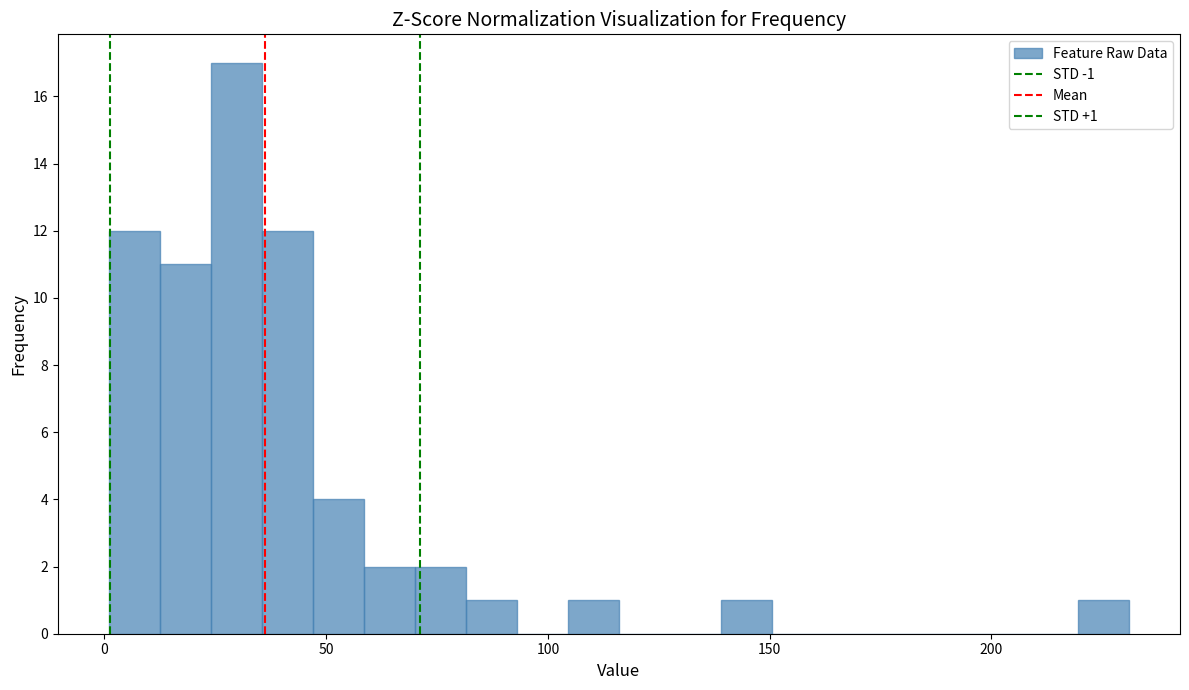

Around what value on the x-axis is the tallest bar? Give the approximate position of its centre, as read against the axis.

30